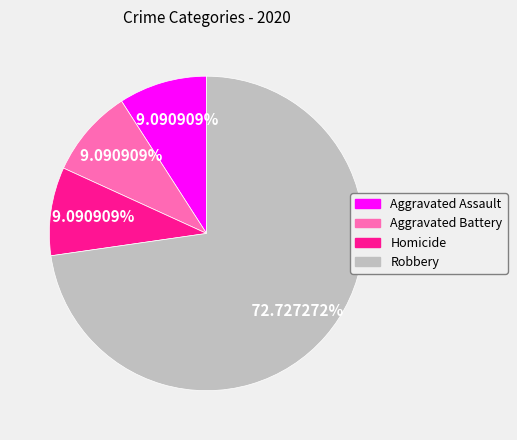

Is there a majority slice in this chart?

Yes